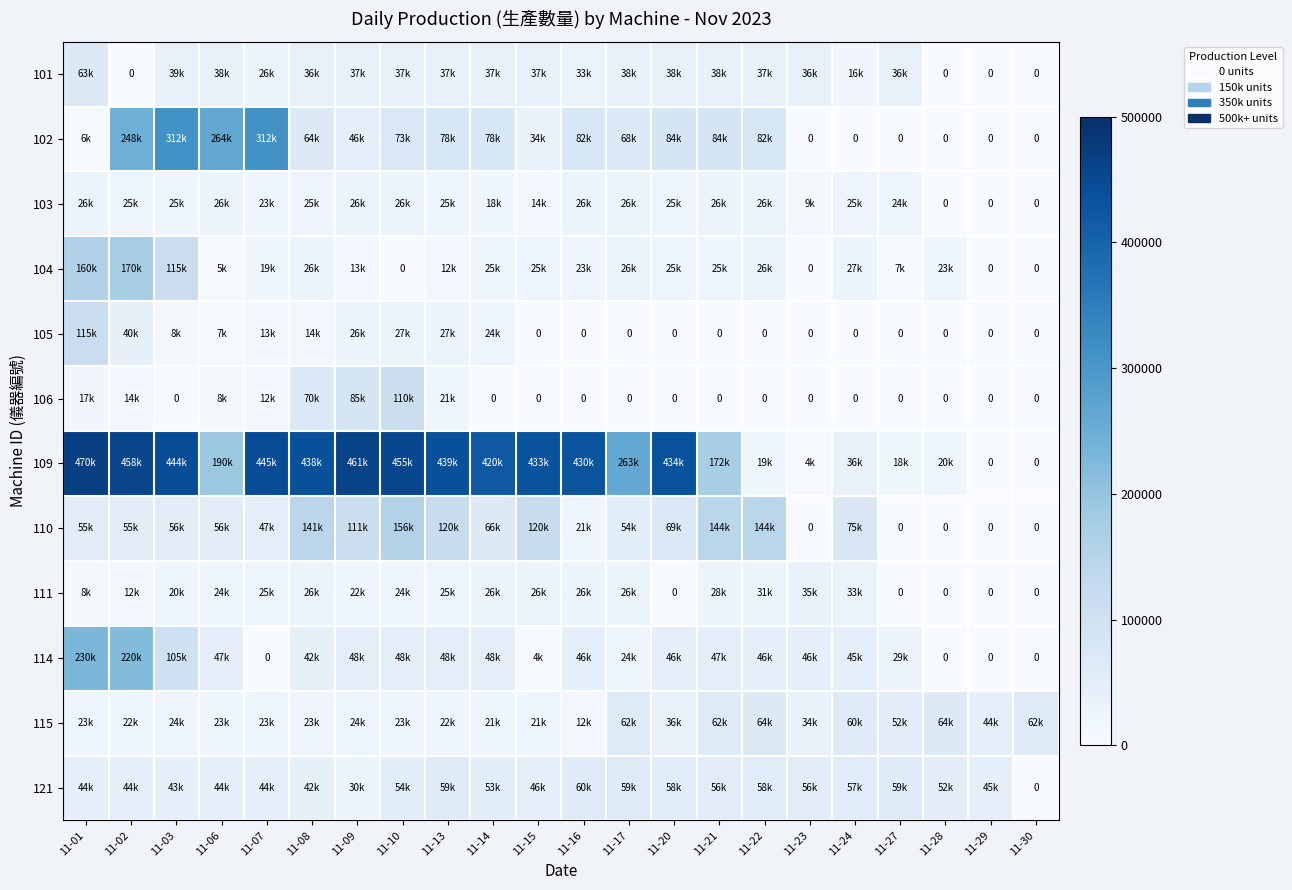

What is the average value of the 104 series?

34182